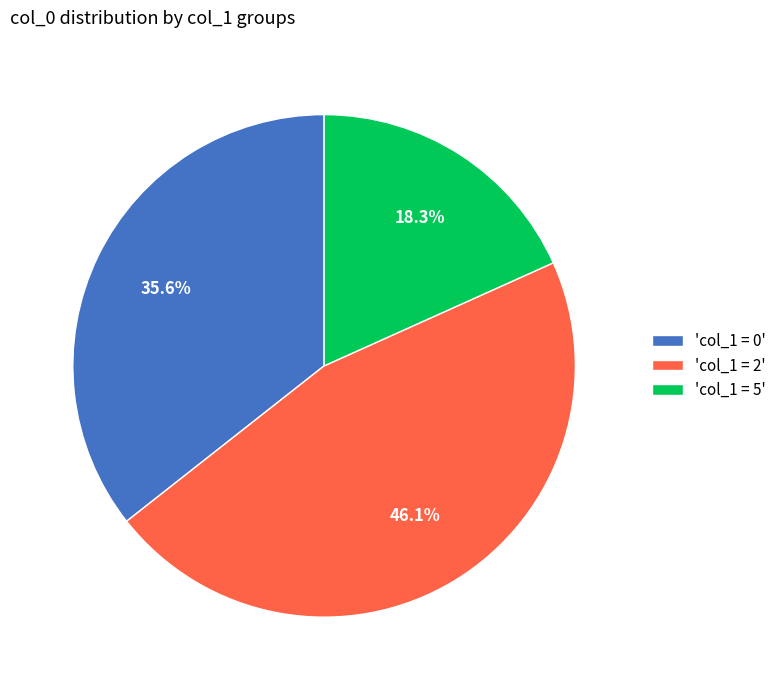

Between 'col_1 = 0' and 'col_1 = 2', which is larger?

'col_1 = 2'